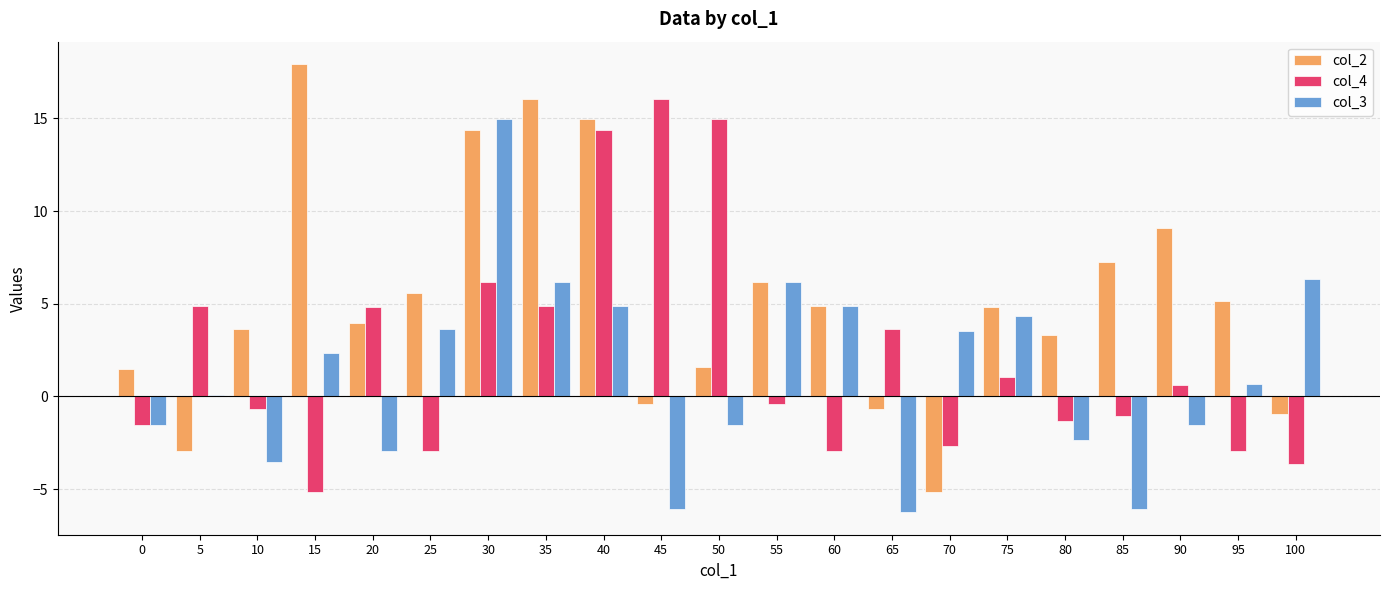

Does the chart contain stacked bars?

No